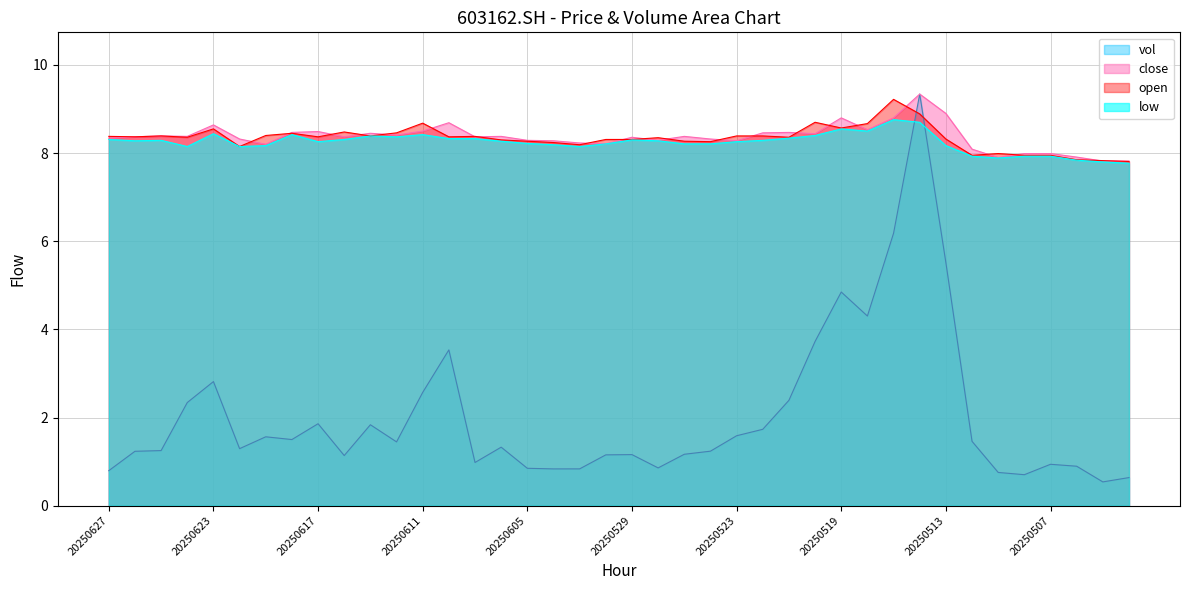

Where is low nearest to the value 8?

20250512